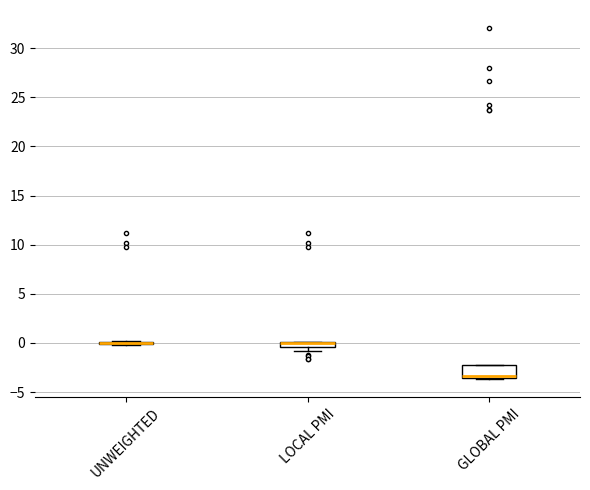

Comparing the boxes themselves (not the whiskers), which one is the tallest?

GLOBAL PMI